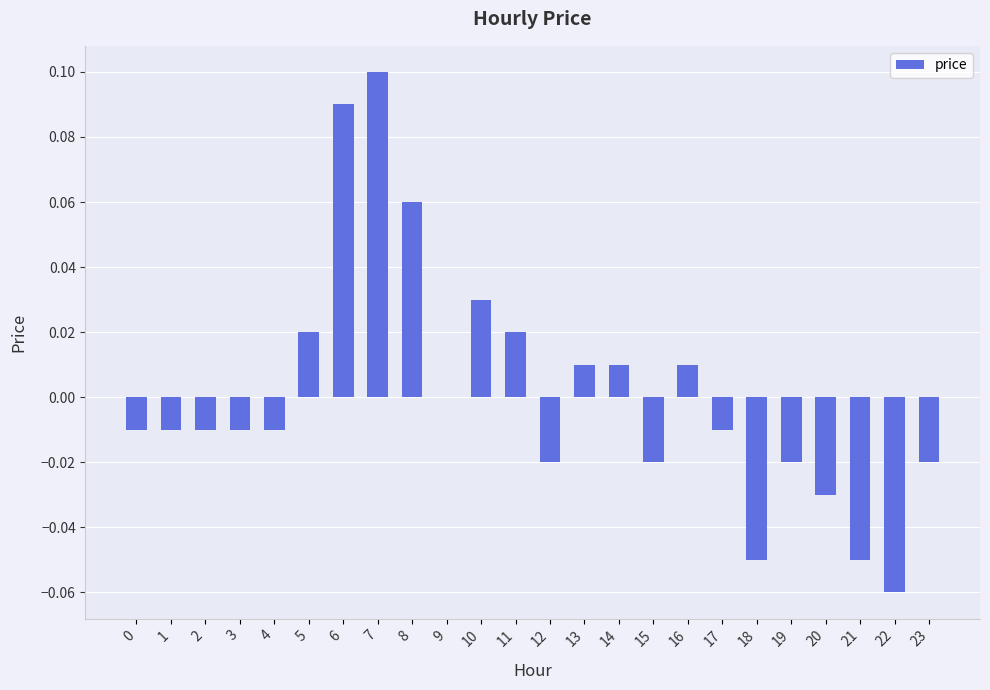

Which category has the highest value across all series?

7